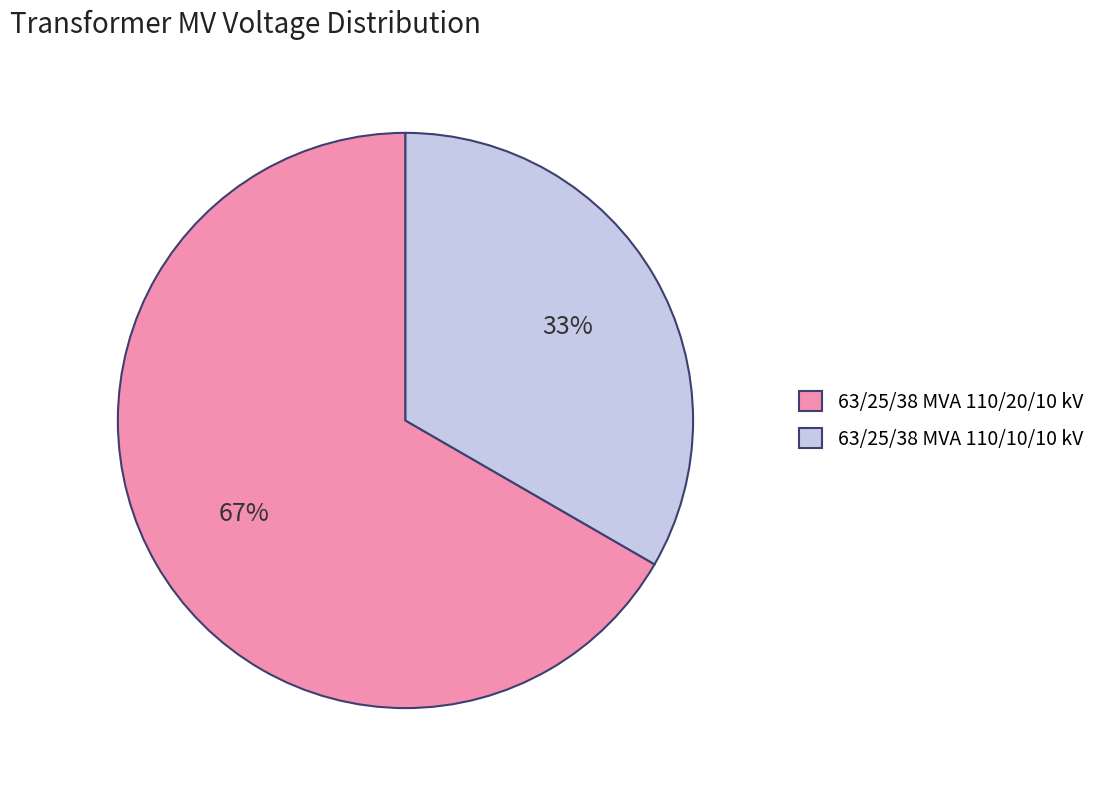

Which slice is the largest?

63/25/38 MVA 110/20/10 kV